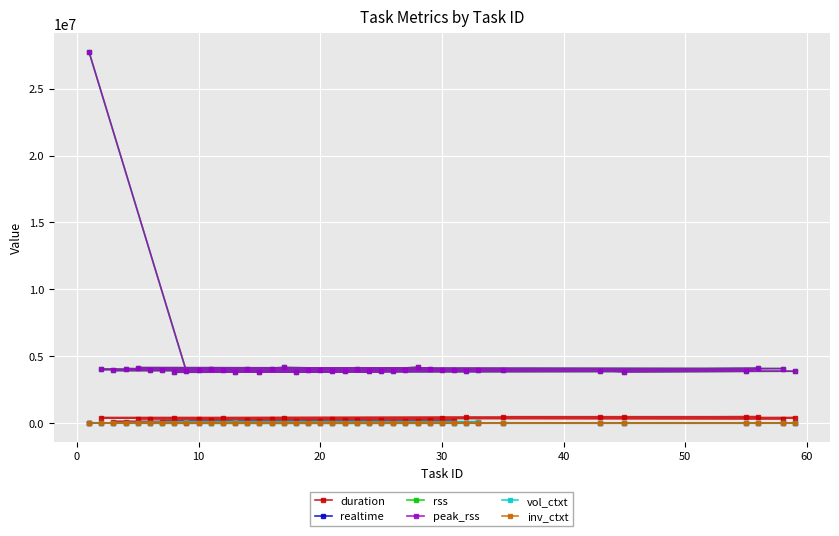

What is the greatest value displayed?

27734016